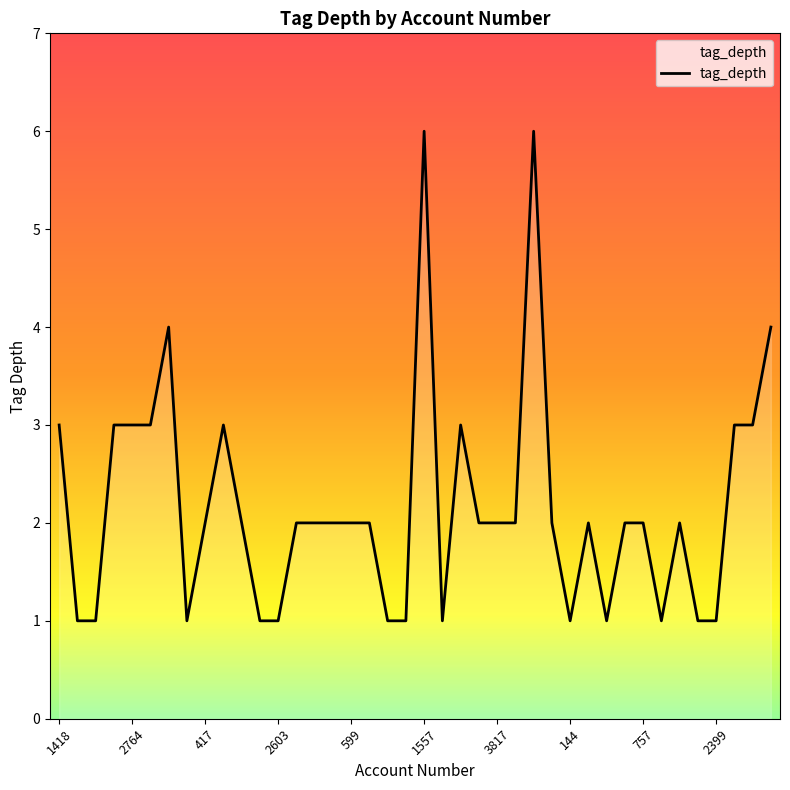

What is the maximum value shown in the chart?

6